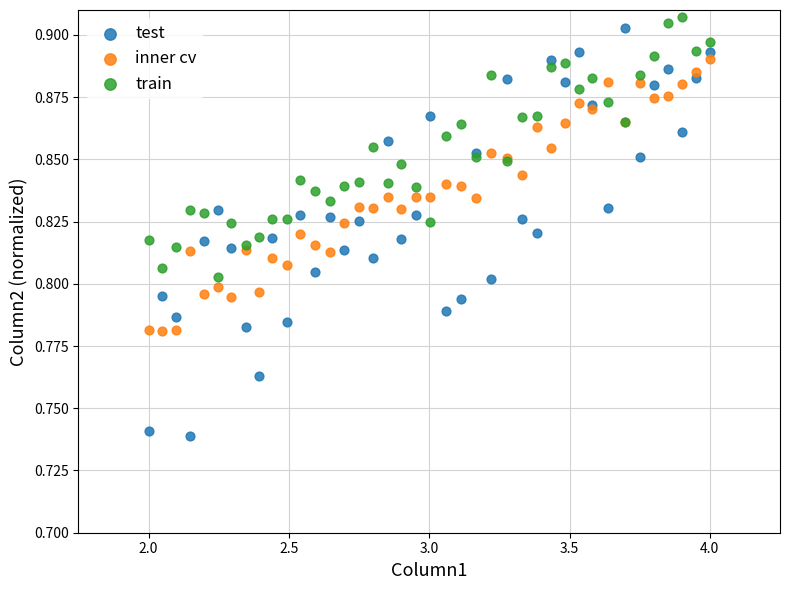

Which series reaches the maximum Y coordinate?

train